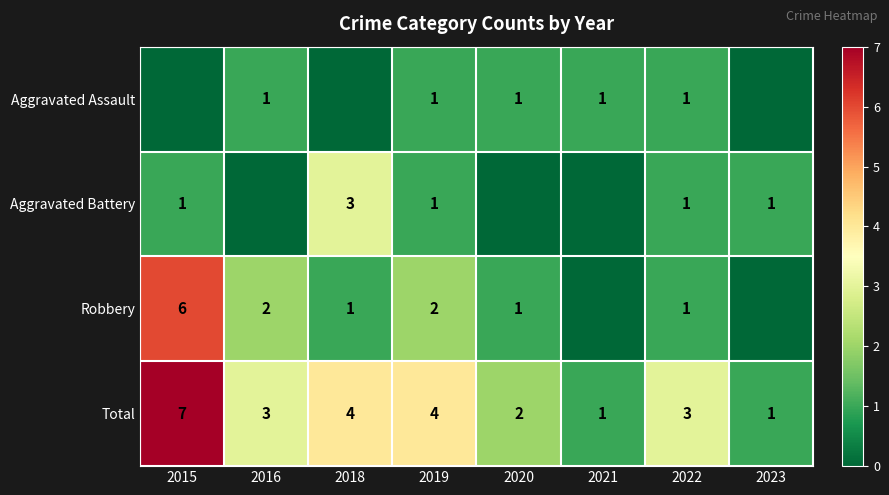

At which category does the chart reach its minimum across all series?

2015